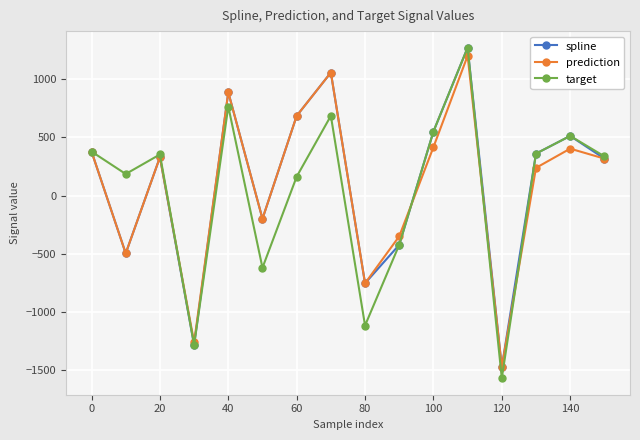

What are all the series names shown in the legend?

spline, prediction, target